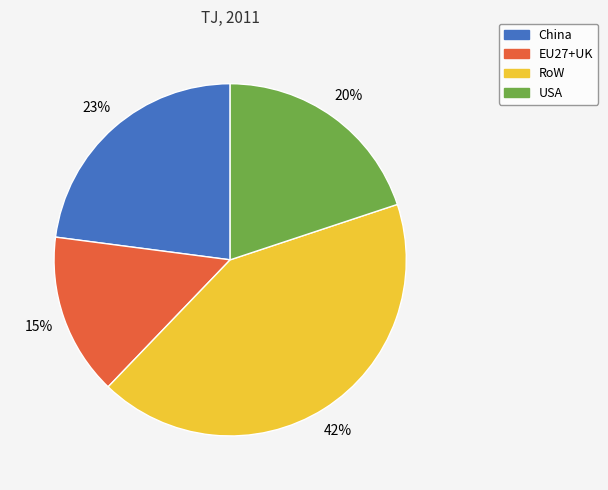

The China slice represents 31% of the pie. True or false?

False